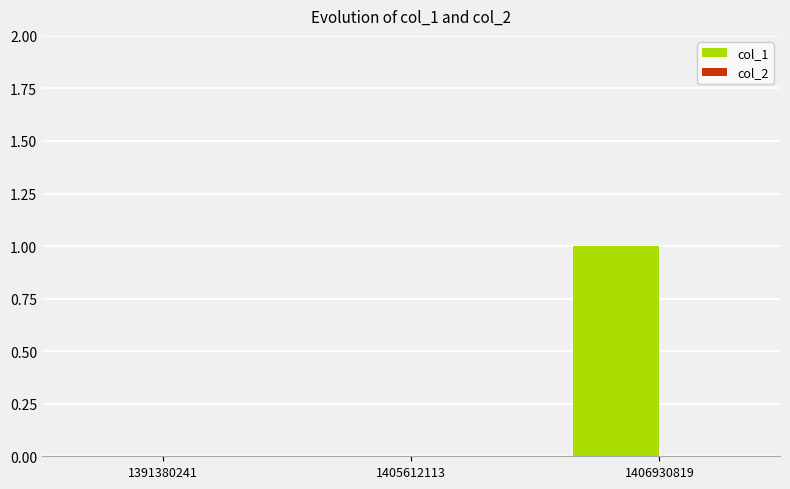

At which category does the chart reach its peak across all series?

1406930819